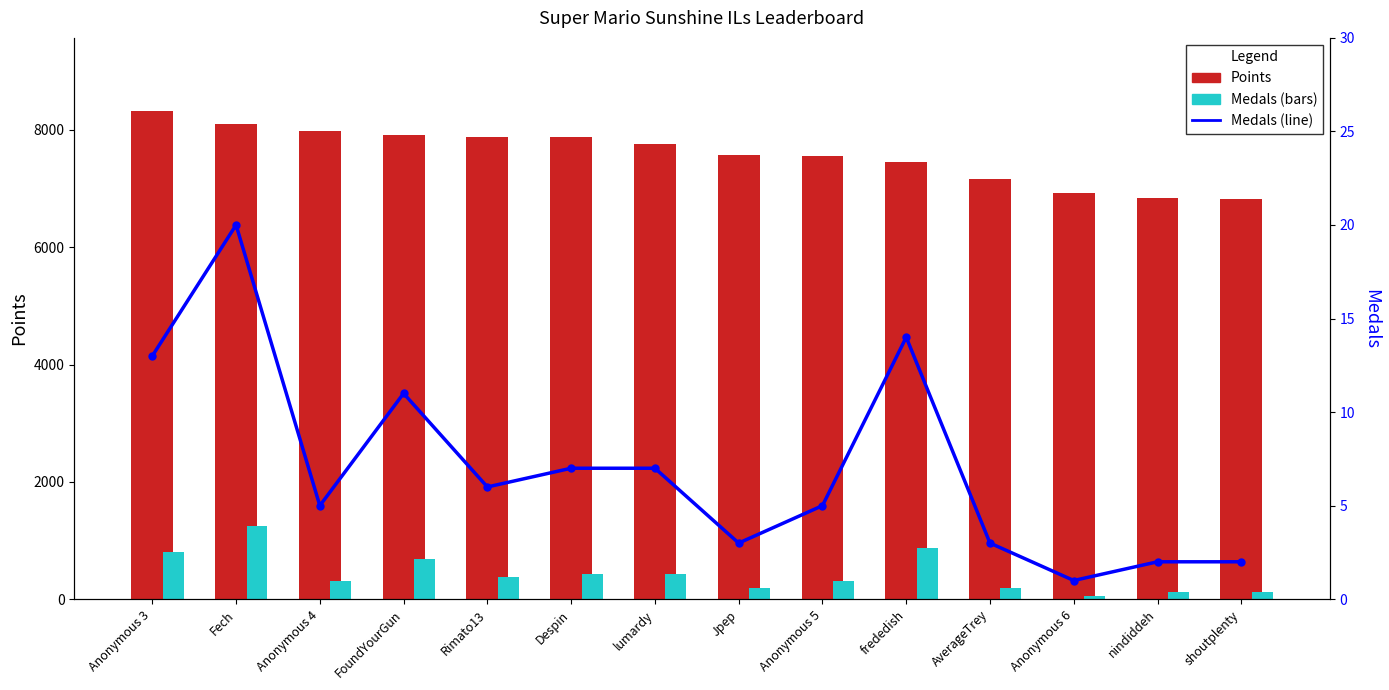

Between AverageTrey and Rimato13, which is larger?

Rimato13